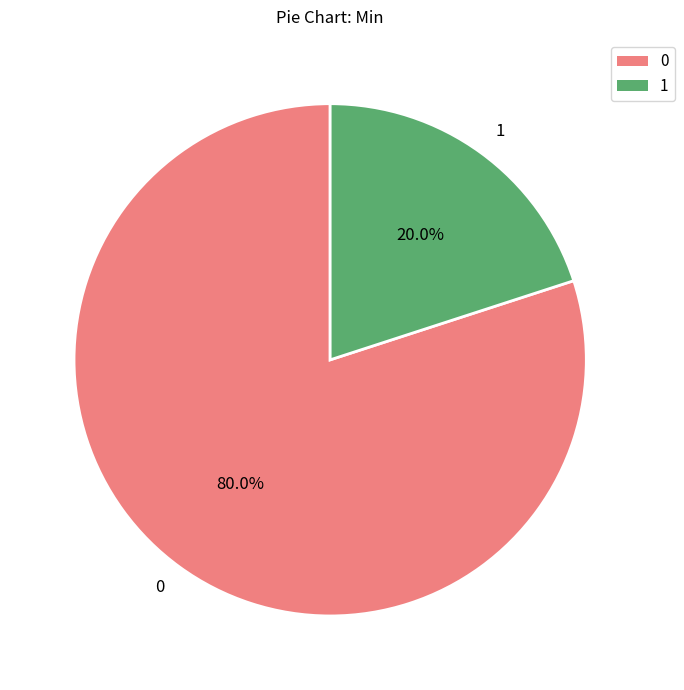

Rank the categories by value from lowest to highest.

1, 0